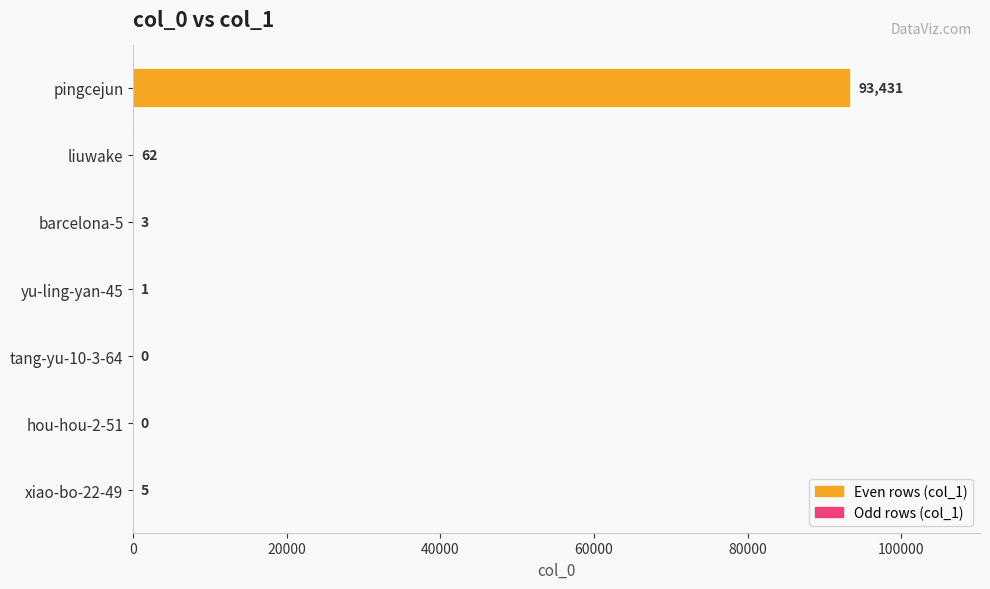

How many data points does each series have?

7